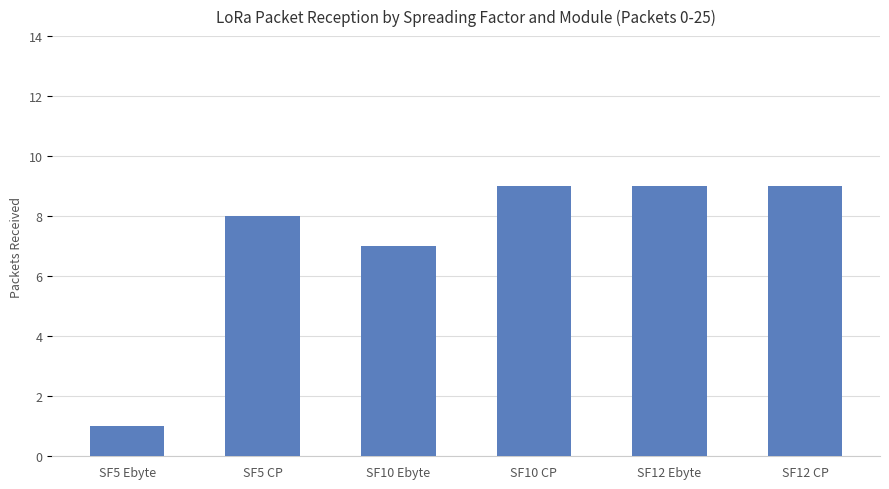

What is the label of the 6th bar from the right?

SF5 Ebyte